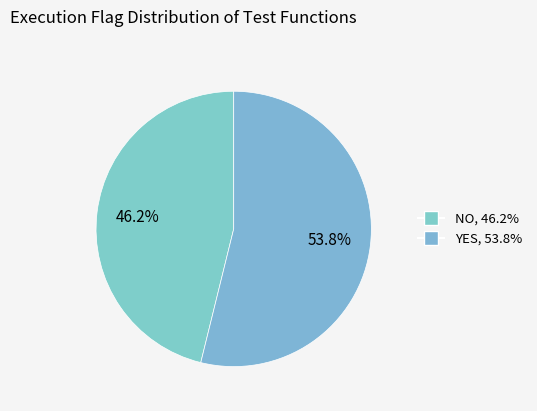

Combined, what portion of the pie is YES and NO?

100.0%